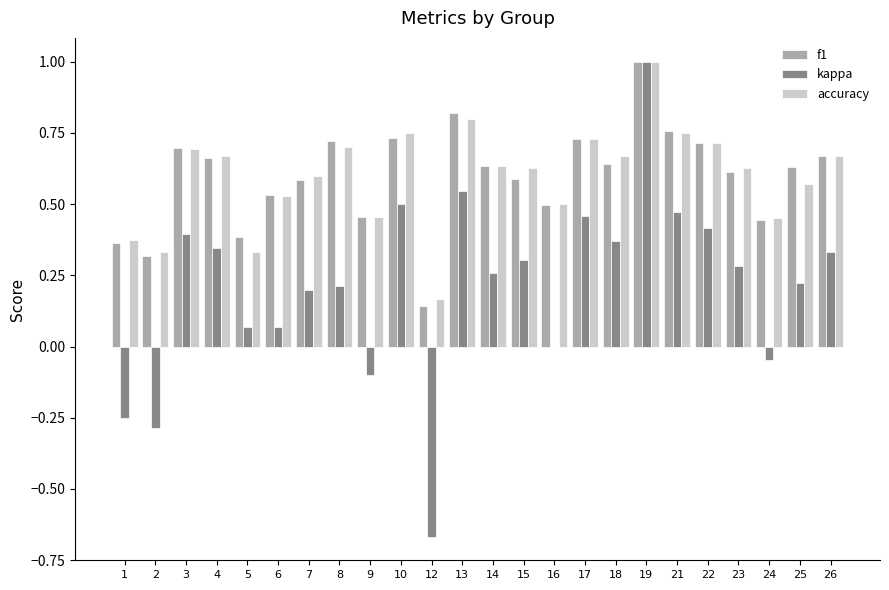

At which category is the sum across all series the highest?

19